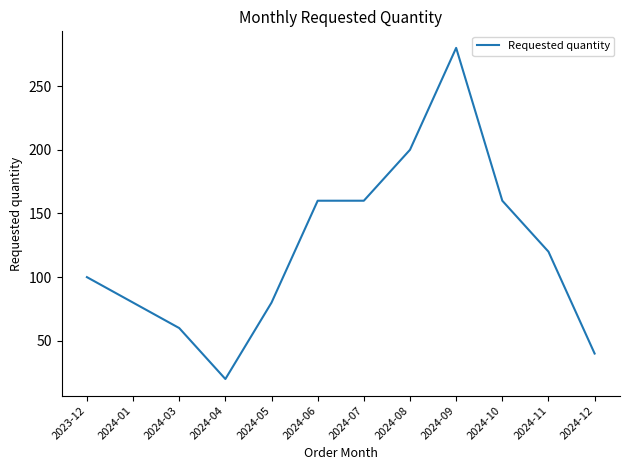

Is it true that the value at 2024-05 is 80?

True